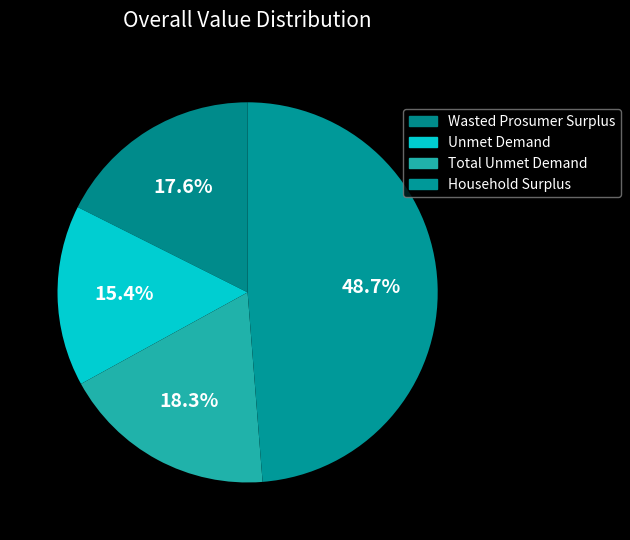

How many slices are in this pie chart?

4